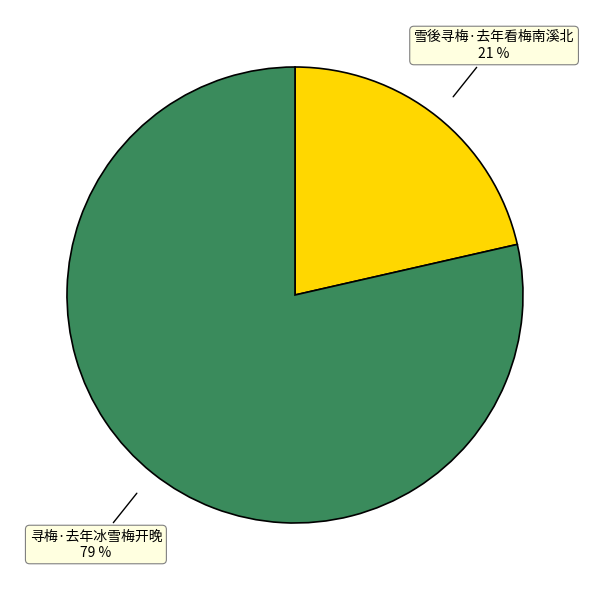

Which slice is the largest?

寻梅·去年冰雪梅开晚